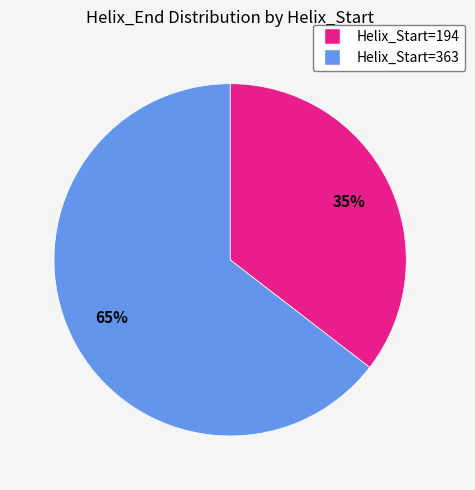

To the nearest percent, what is the average slice percentage?

50%